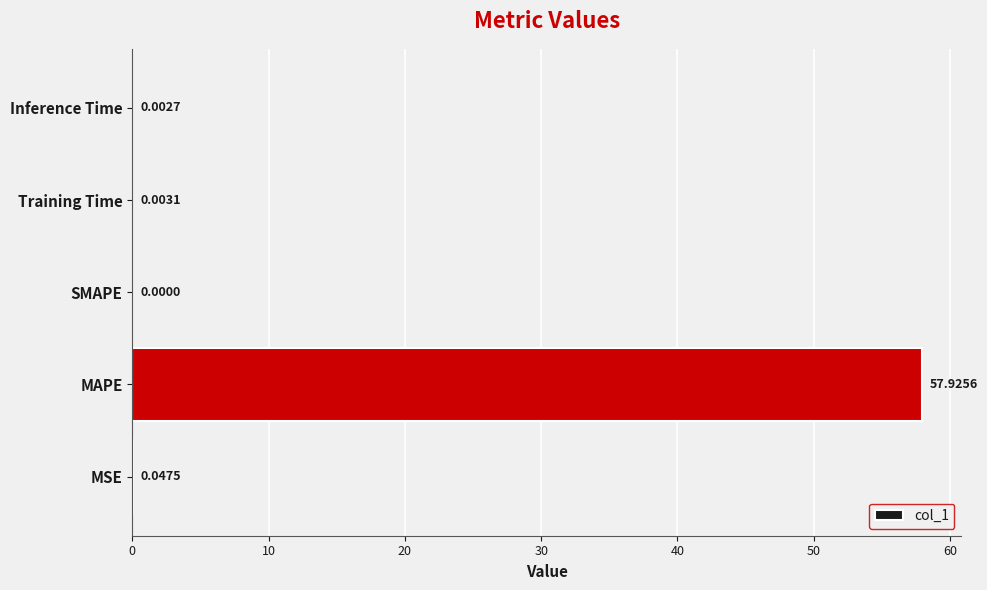

Where is the data nearest to the value 28?

MSE